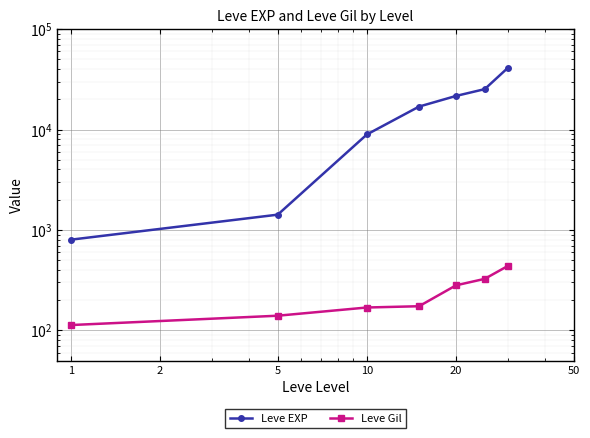

Which category has the lowest value in the Leve Gil series?

1